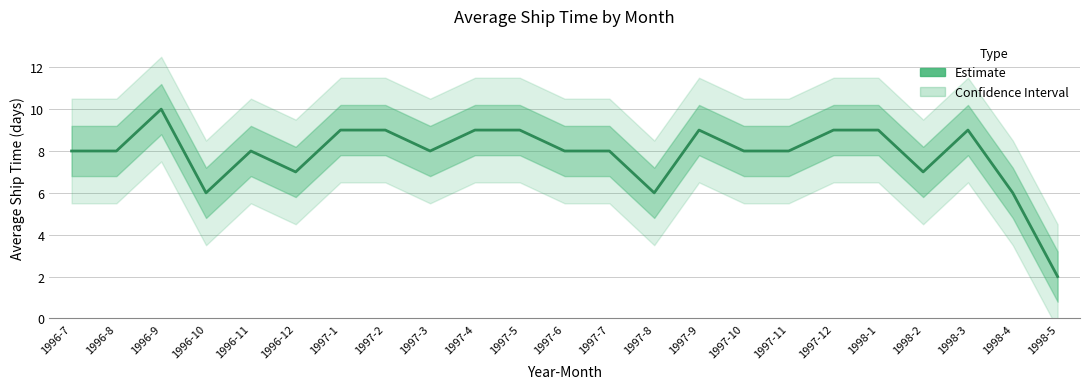

Which category has the highest value across all series?

1996-9